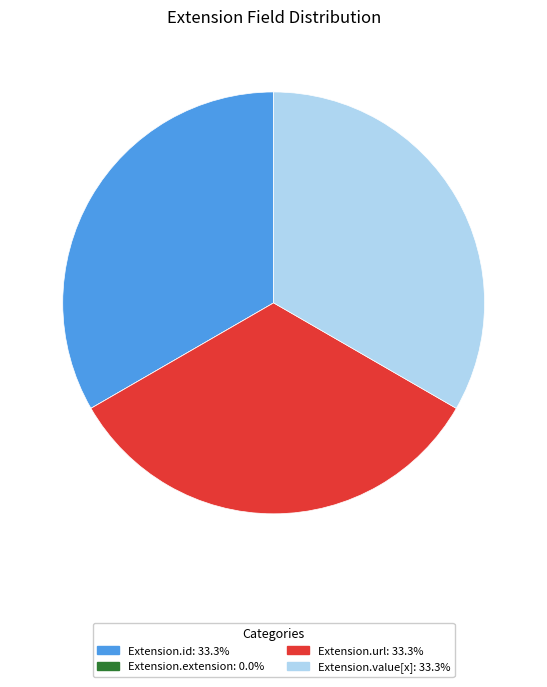

Combined, do Extension.value[x] and Extension.url account for over 50%?

Yes